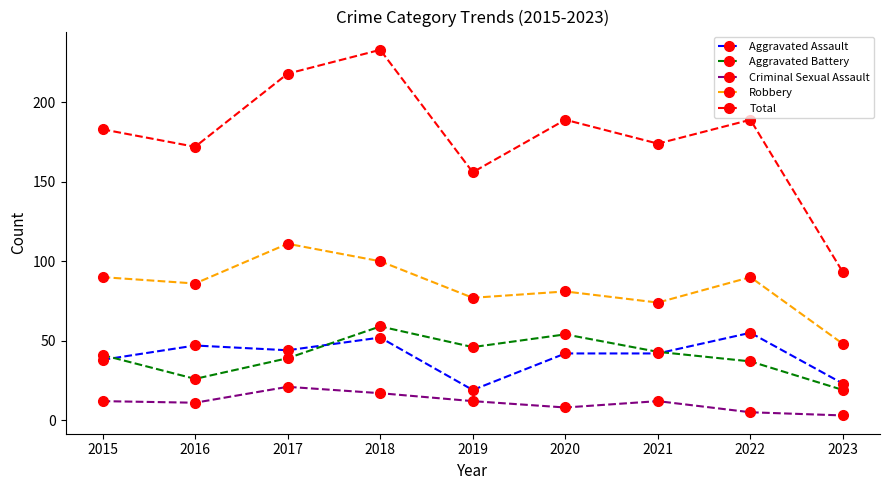

What is the spread (max minus min) of values at 2018?

216